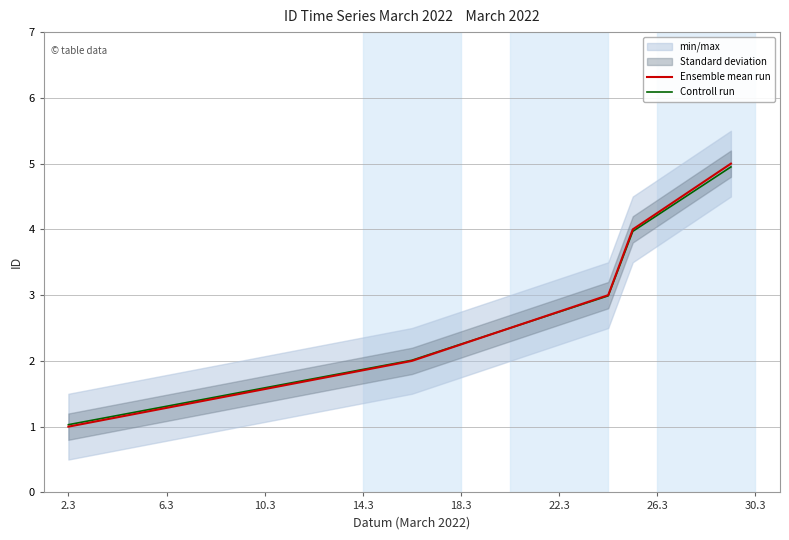

What is the minimum value for Controll run?

1.0